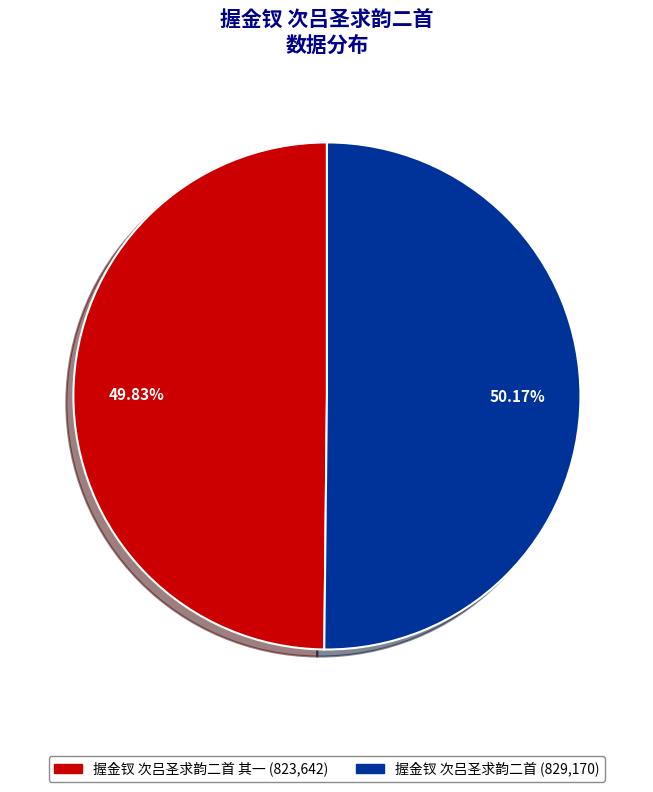

Is there any slice that represents more than half of the pie?

Yes